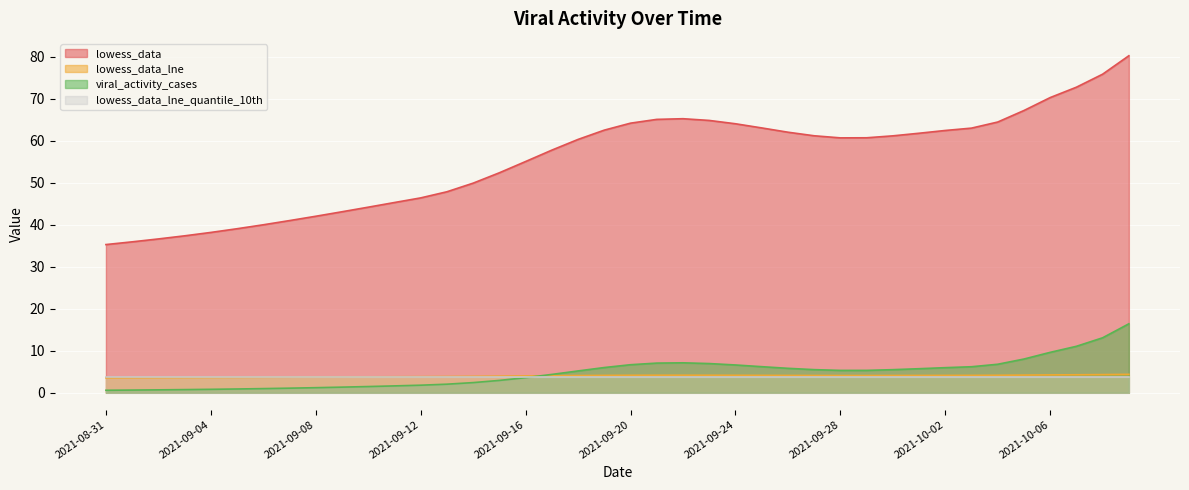

At which category does lowess_data_lne reach its first local peak?

2021-09-22